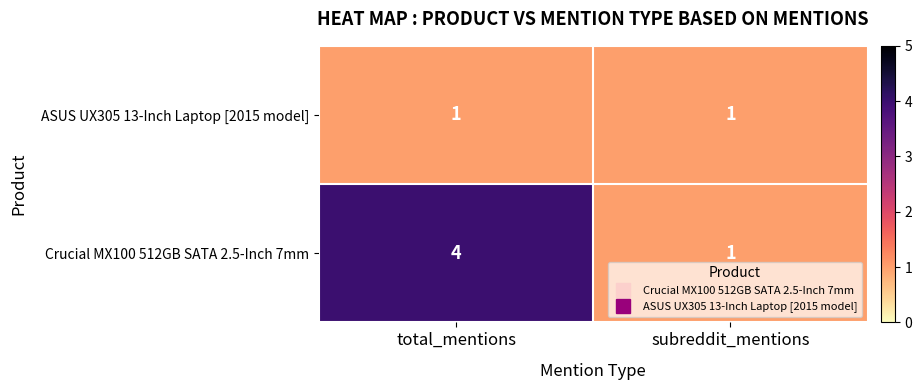

The Crucial MX100 512GB SATA 2.5-Inch 7mm series shows 5 at total_mentions. True or false?

False